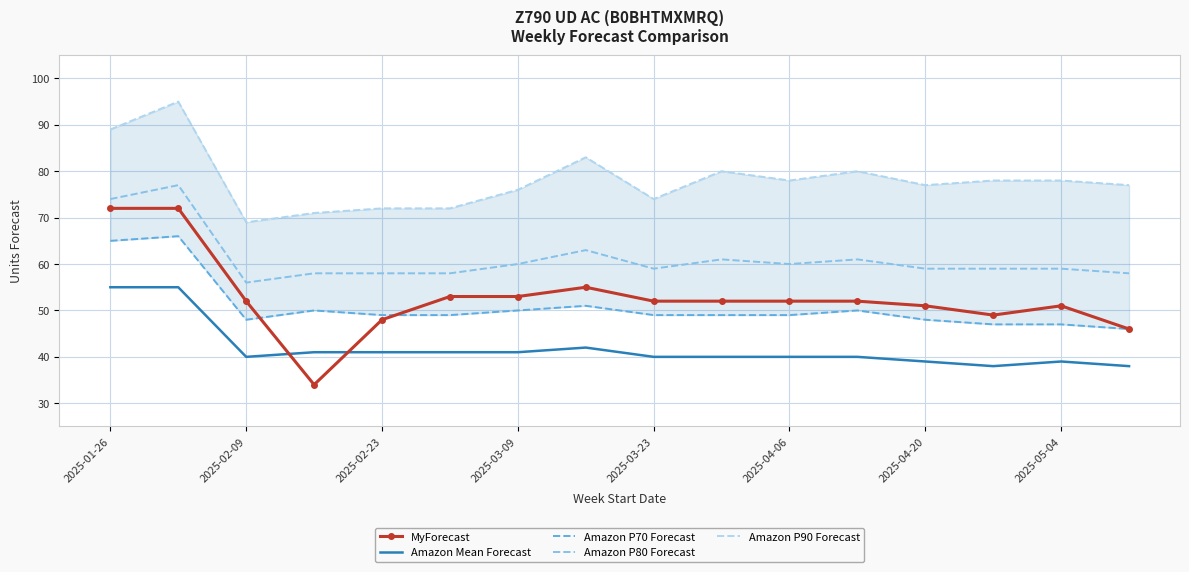

In Amazon Mean Forecast, how many points are lower than both neighbors (excluding endpoints)?

2